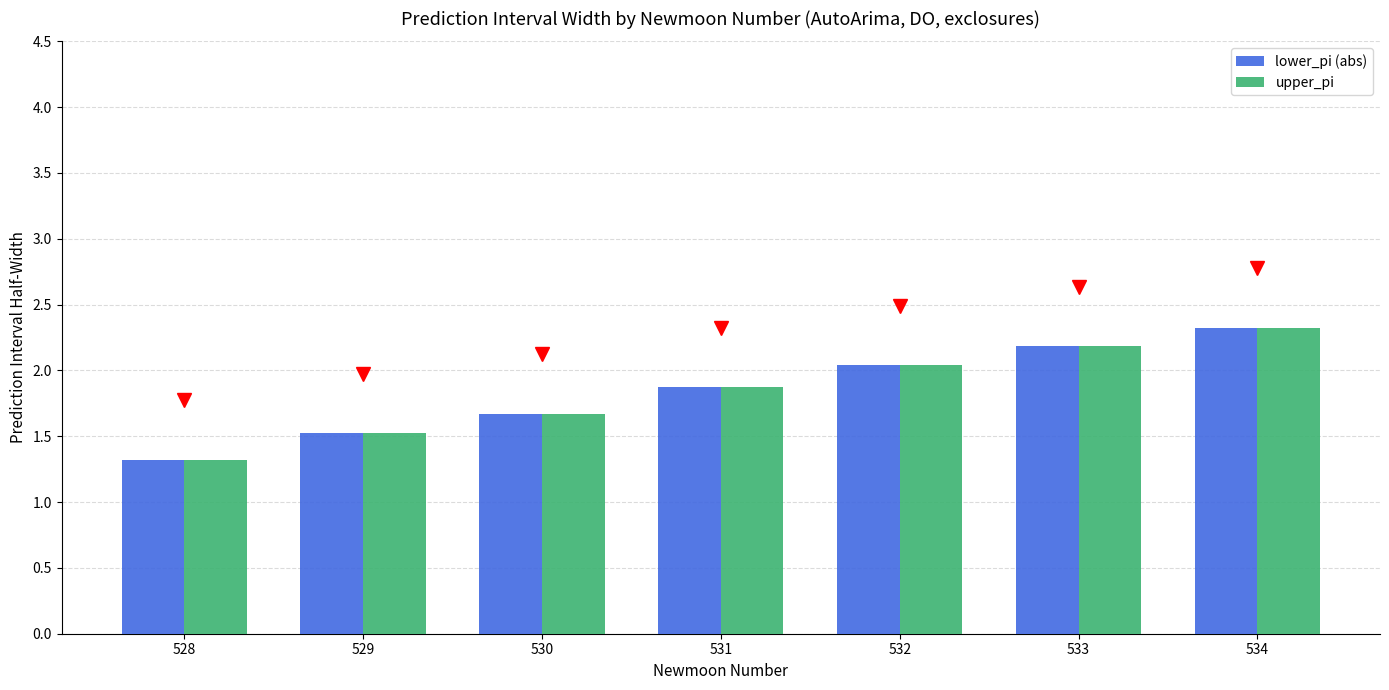

At which category is the sum across all series the highest?

534